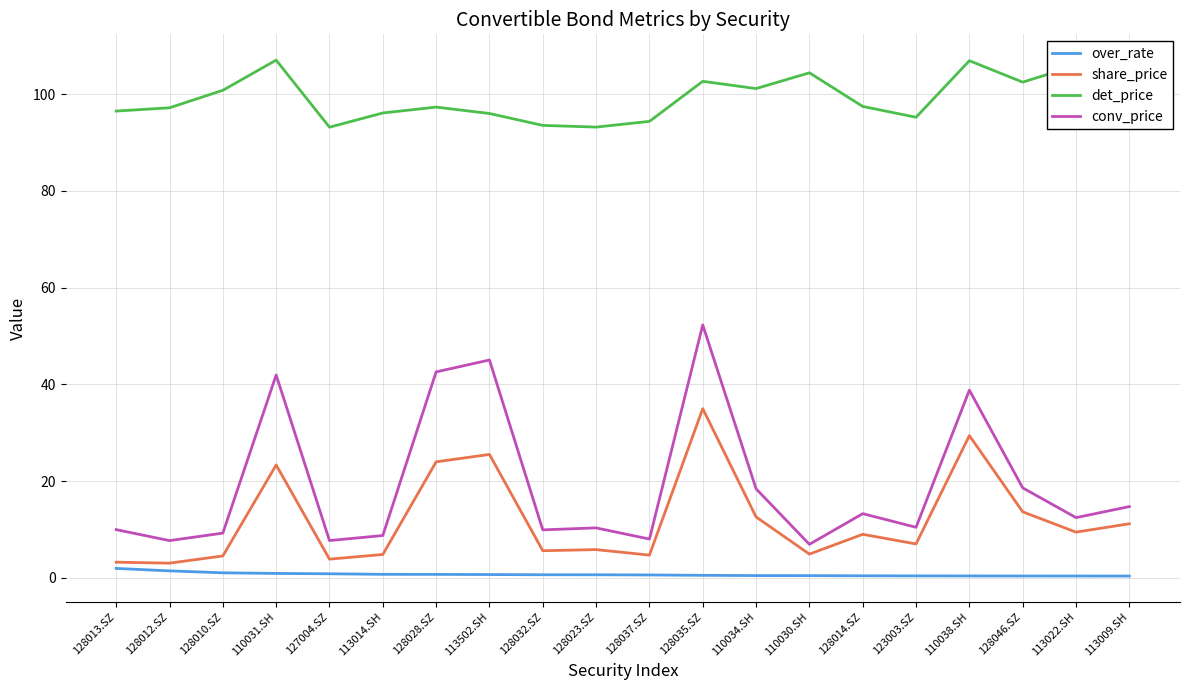

Between 128014.SZ and 110038.SH, which series saw the biggest shift?

conv_price